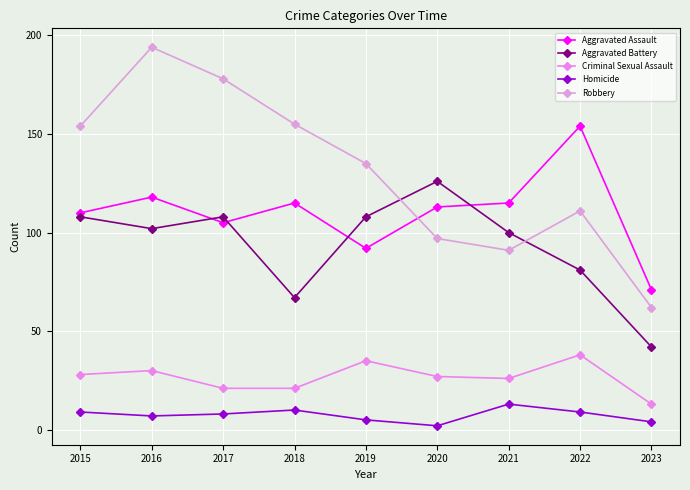

Rank the categories by Aggravated Assault value from highest to lowest.

2022, 2016, 2018, 2021, 2020, 2015, 2017, 2019, 2023